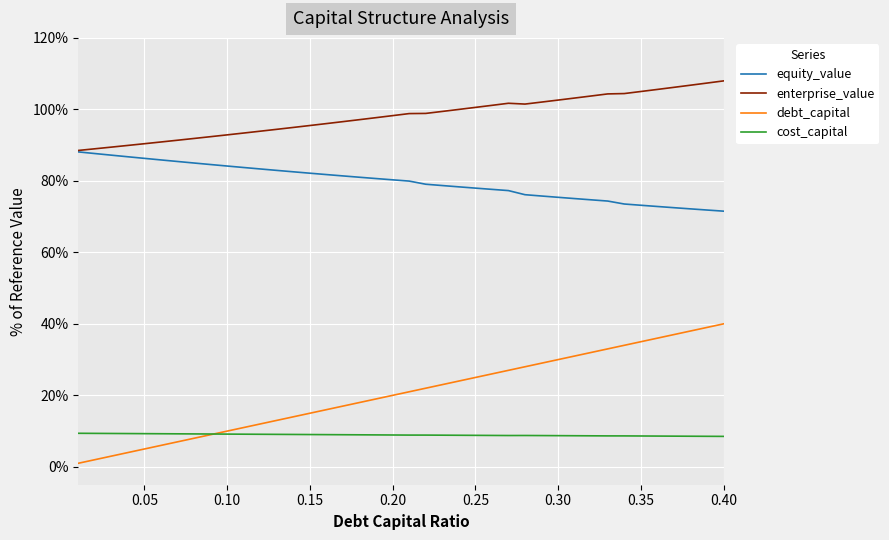

Rank the series by their maximum value, from lowest to highest.

cost_capital, debt_capital, equity_value, enterprise_value